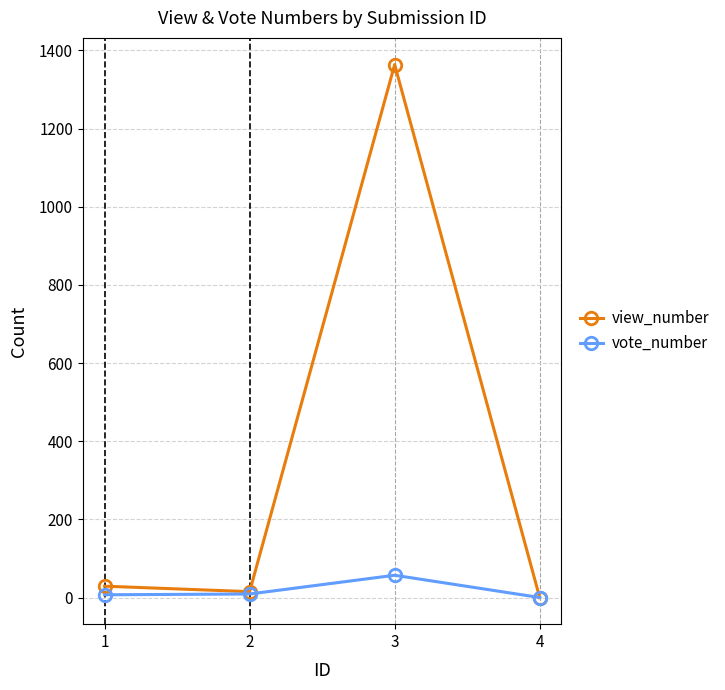

How many series are shown in this chart?

2